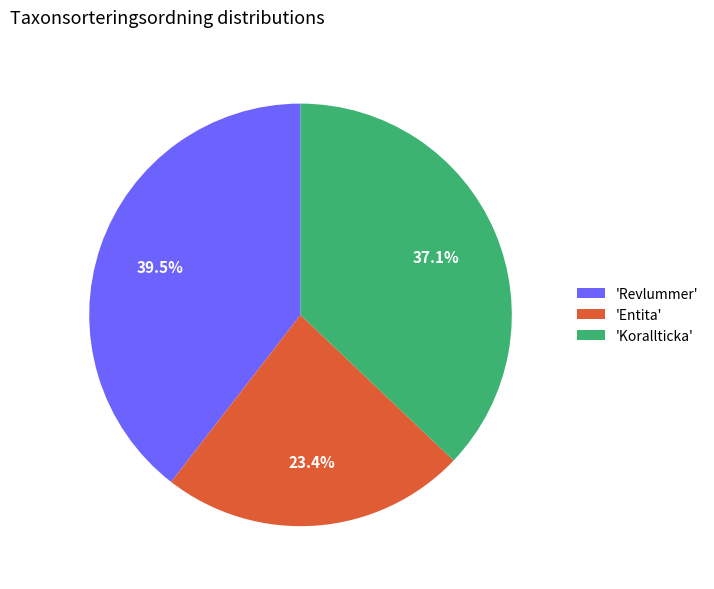

Between 'Revlummer' and 'Korallticka', which is larger?

'Revlummer'